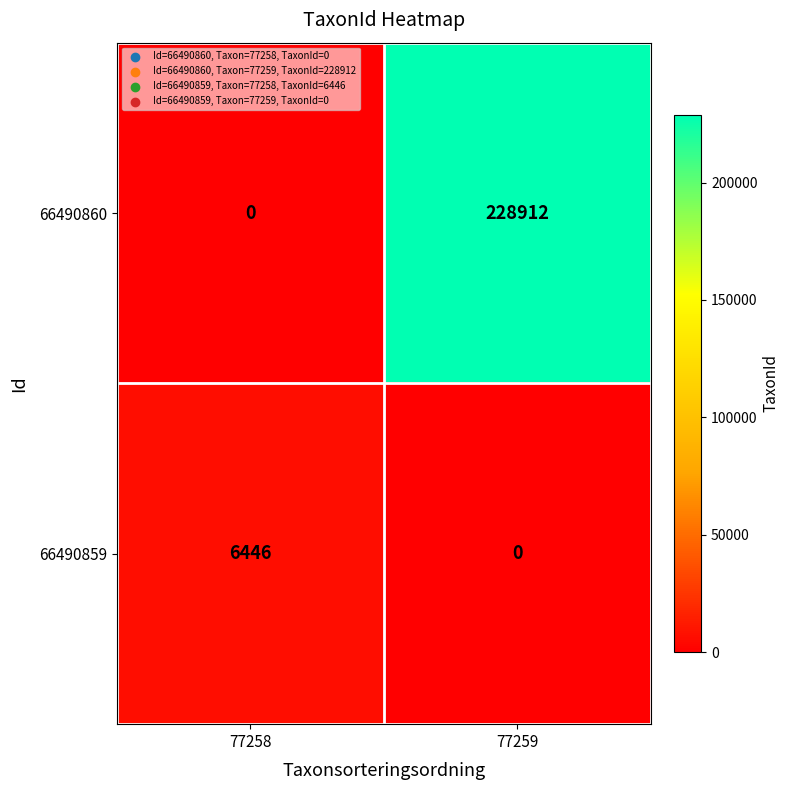

How many positive values does the 66490859 series have?

1